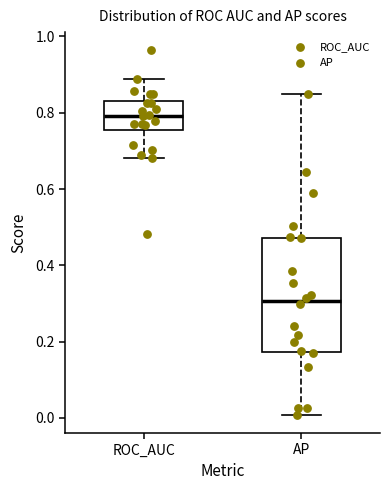

Reading left to right, transcribe this box plot: for each box, give where its median line is, the range the box spans, and where its two whiskers end, as read against the y-axis. The values are not printed on the chart, so give them approximately, as read against the axis.

ROC_AUC: median 0.80, box 0.76 to 0.84, whiskers 0.68 to 0.88
AP: median 0.30, box 0.18 to 0.48, whiskers 0.00 to 0.84